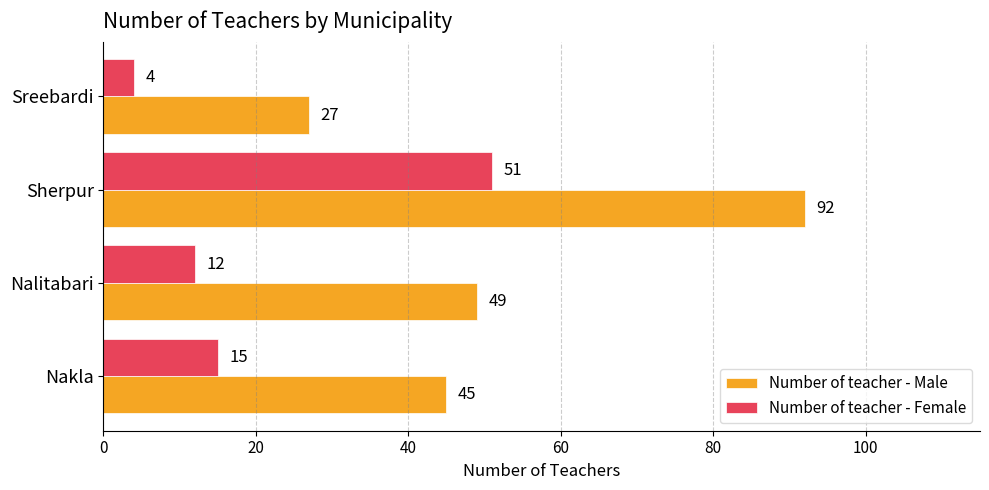

Count the number of categories in the chart.

4